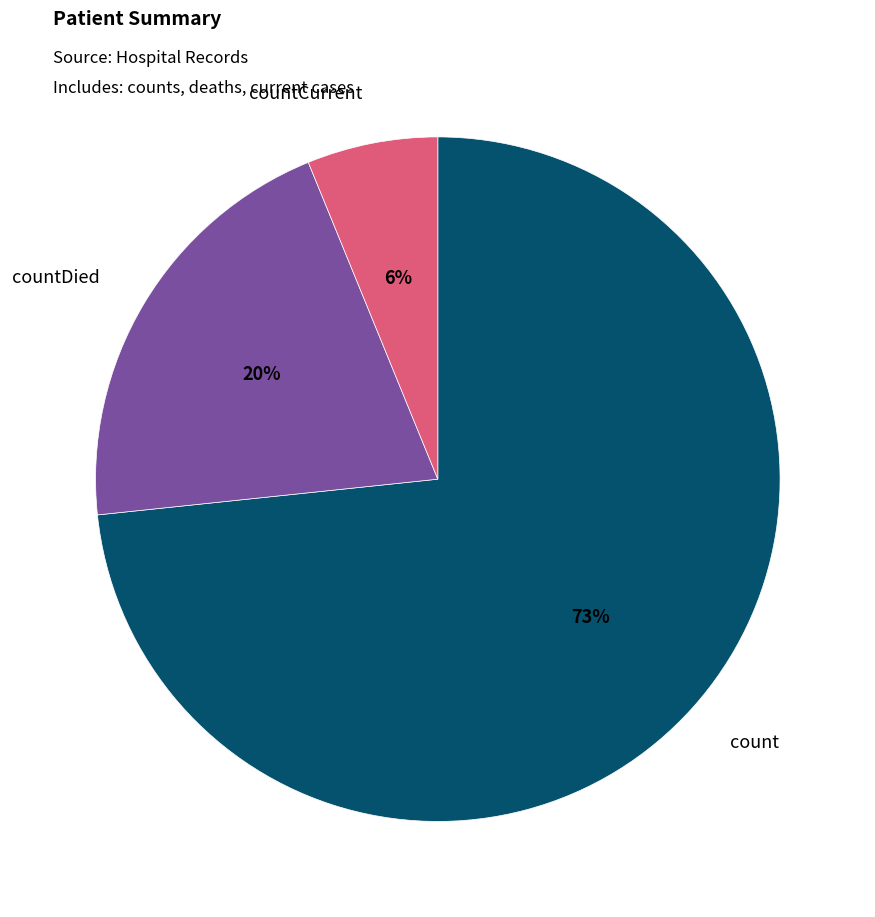

To the nearest percent, what is the average slice percentage?

33%